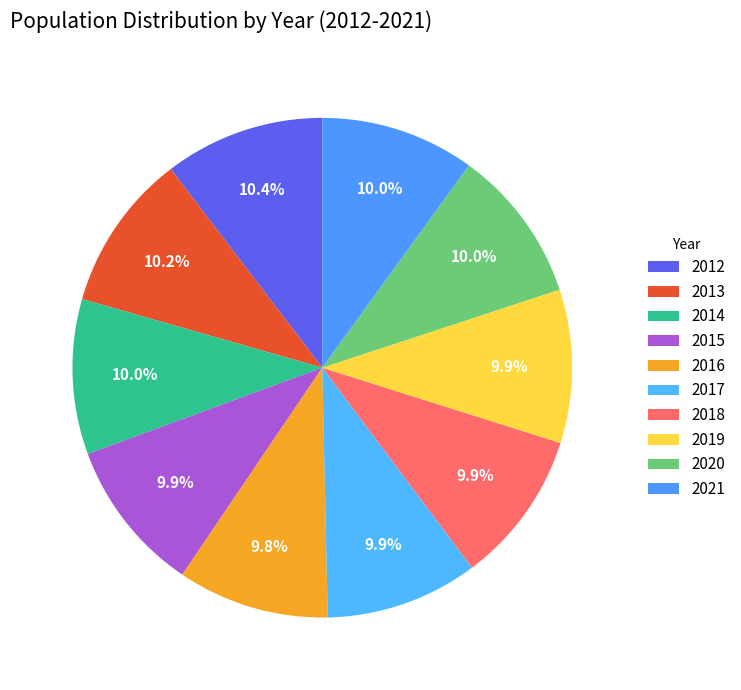

Which slice is the largest?

2012